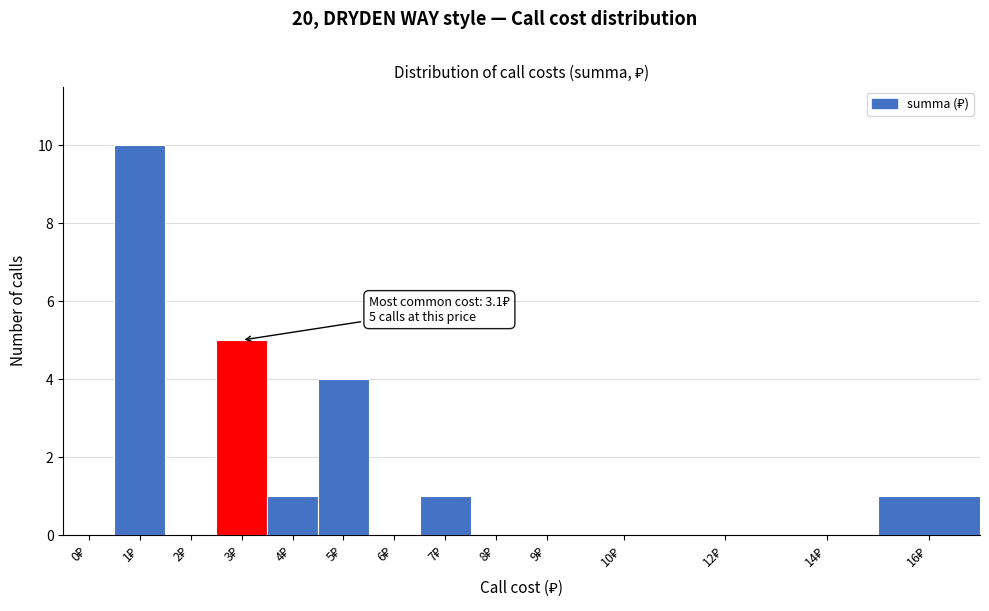

What is the maximum value shown in the chart?

10